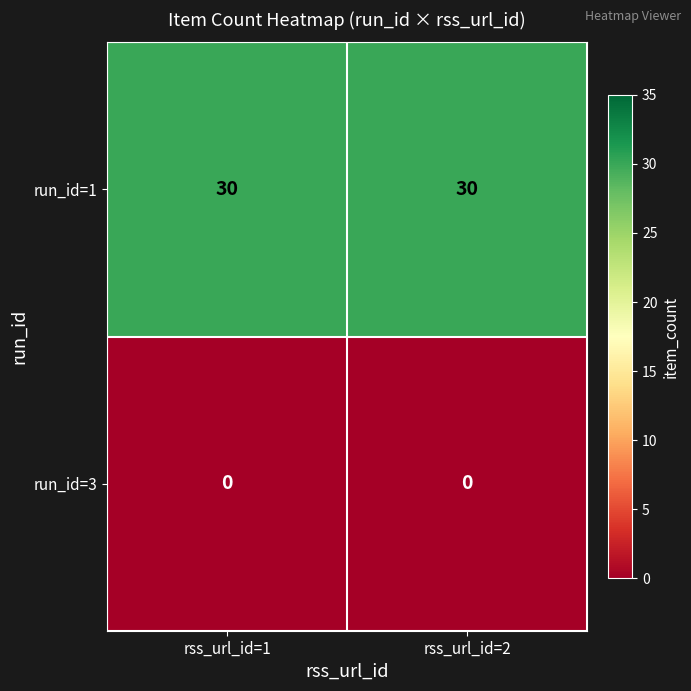

What is the average value of the run_id=1 series?

30